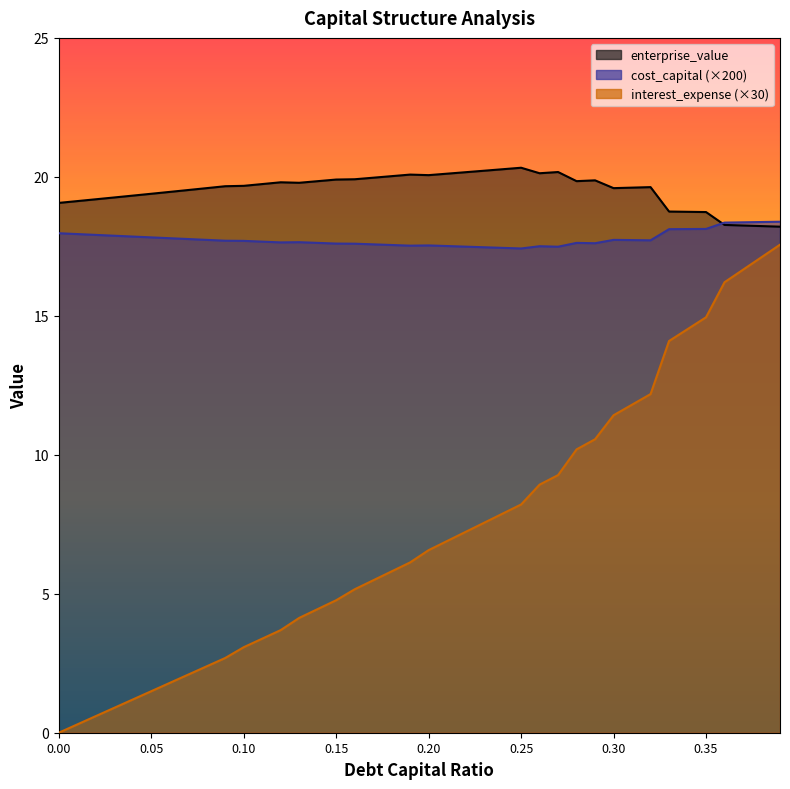

Between which two adjacent categories do cost_capital and enterprise_value first intersect?

0.35 and 0.36